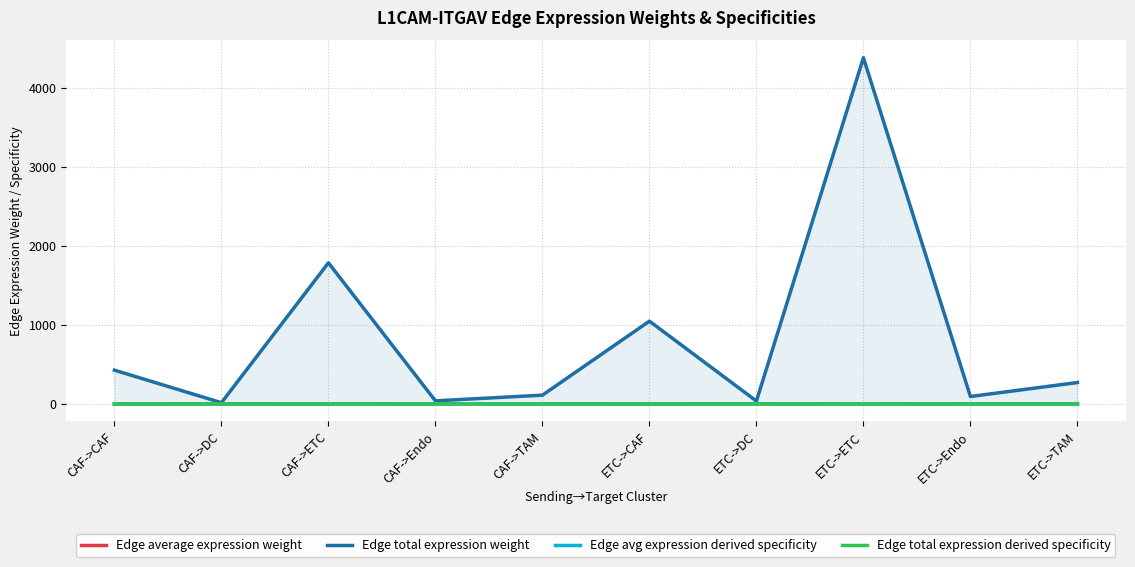

Is it true that Edge avg expression derived specificity equals 0.1 at ETC->ETC?

True